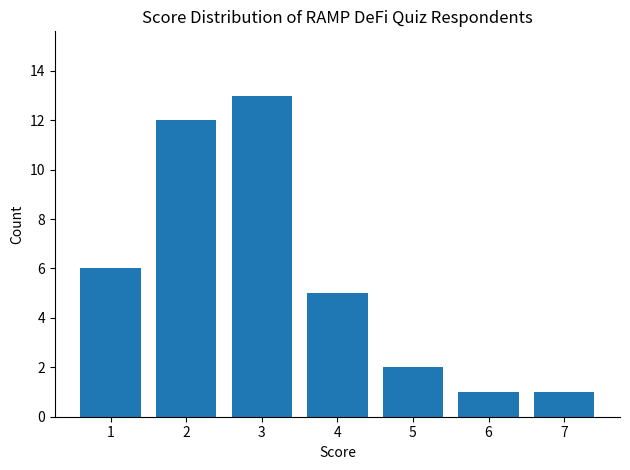

Read the value at 3, to the nearest 10.

10